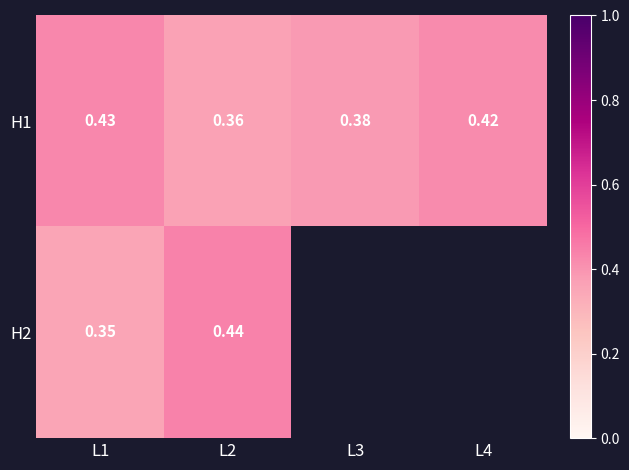

Which category has the lowest value in the H1 series?

L2